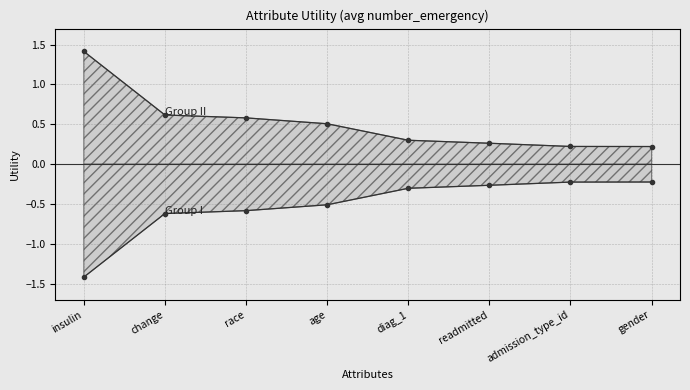

Rank the categories by value from highest to lowest.

insulin, change, race, age, diag_1, readmitted, admission_type_id, gender